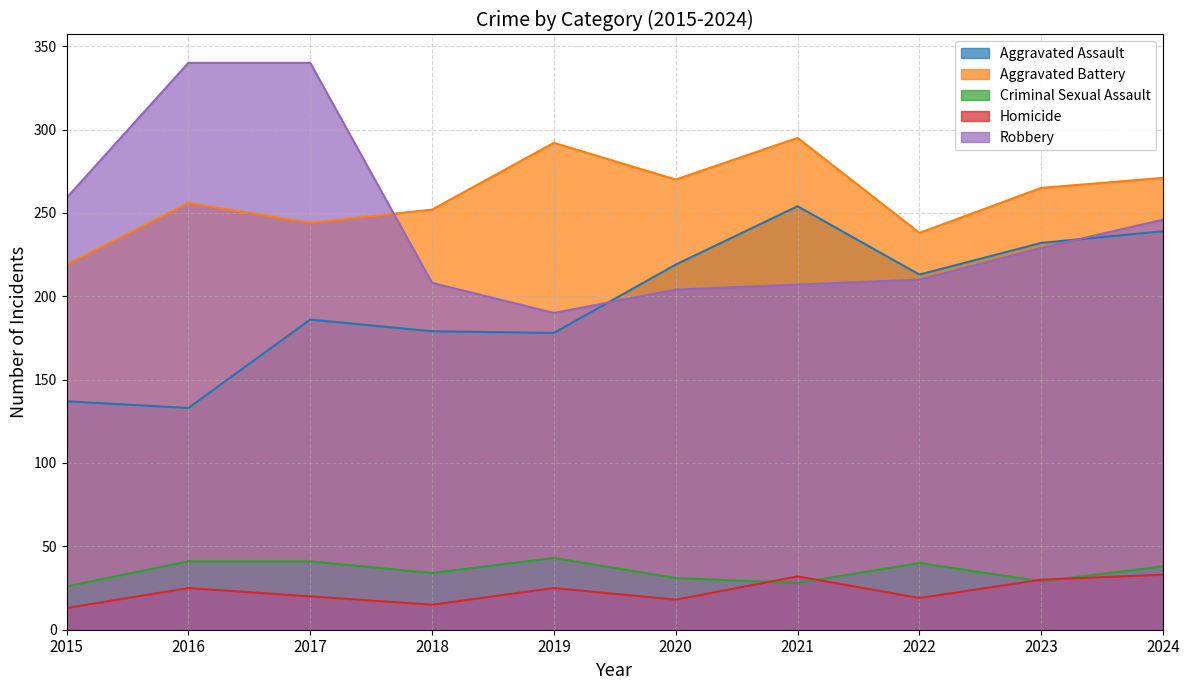

Does the chart have visible grid lines?

Yes